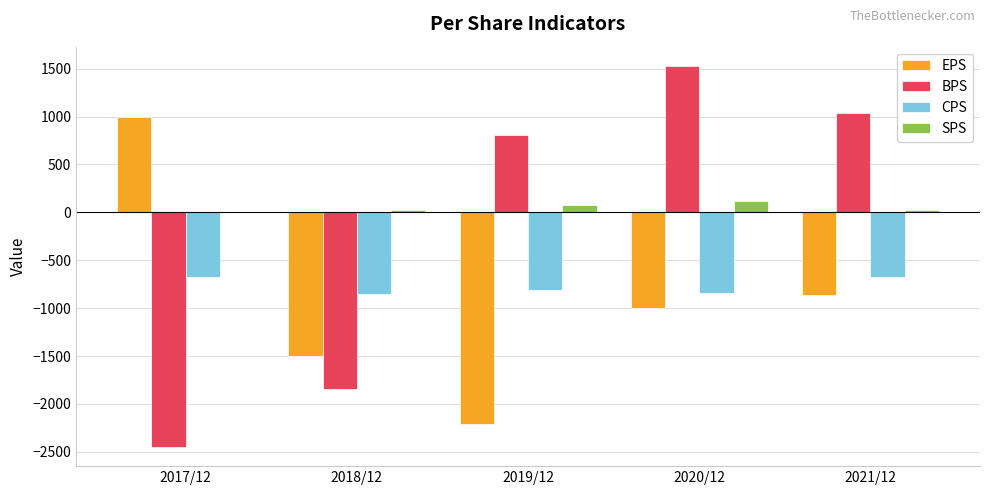

Where is BPS nearest to the value -459?

2019/12